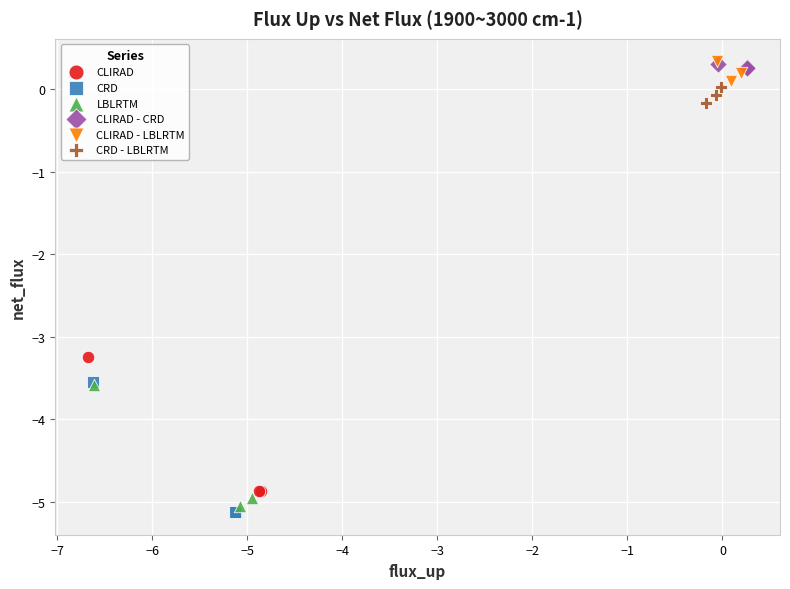

Which series has the largest Y range (max minus min)?

CLIRAD